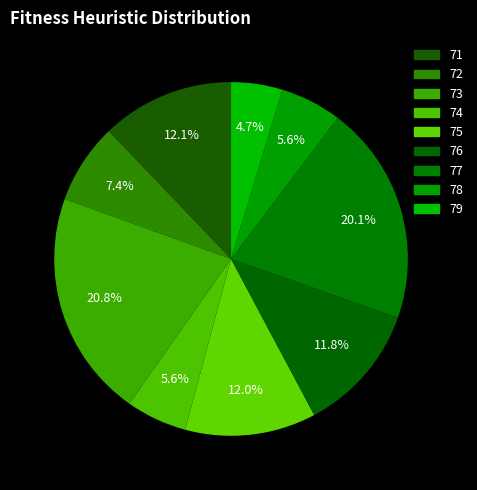

How many segments does this pie chart have?

9